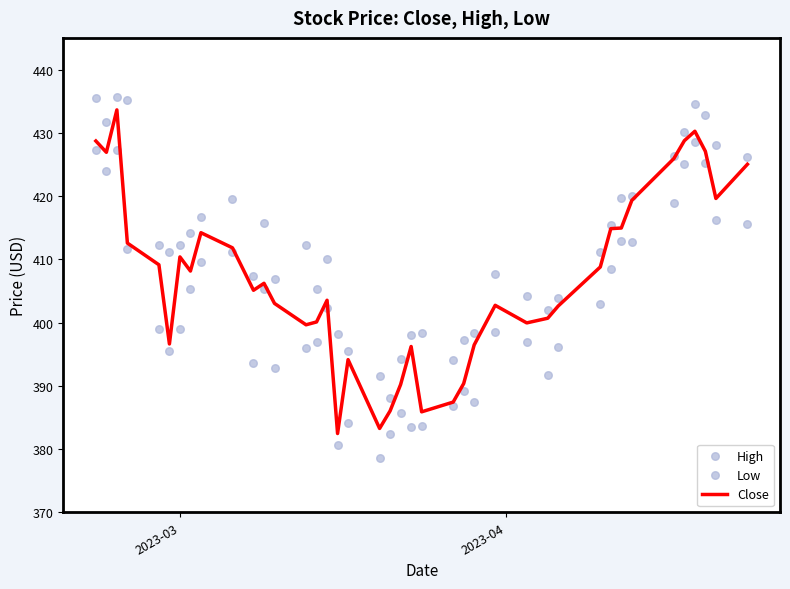

Which series has the largest total across all categories?

High